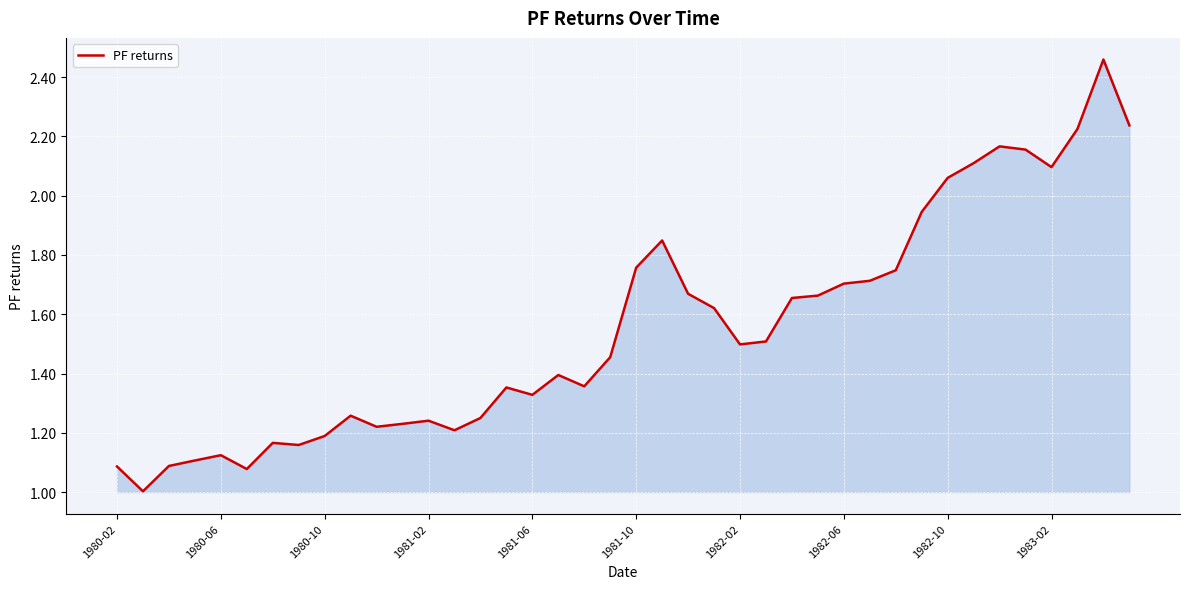

What is the minimum value shown in the chart?

1.0